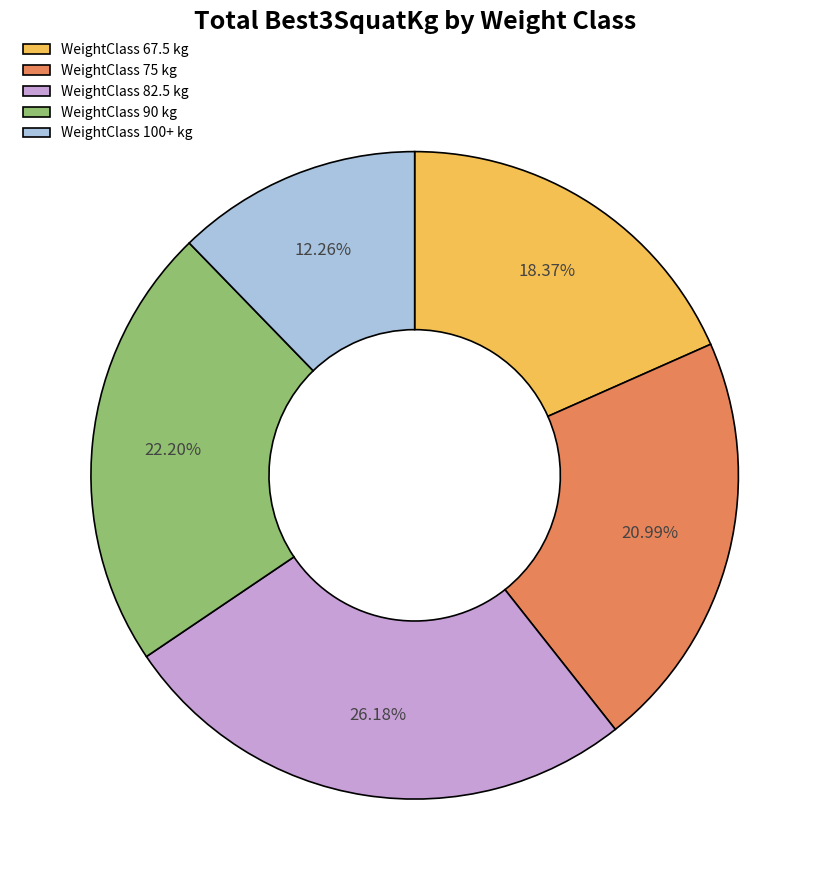

Which slice is the largest?

WeightClass 82.5 kg